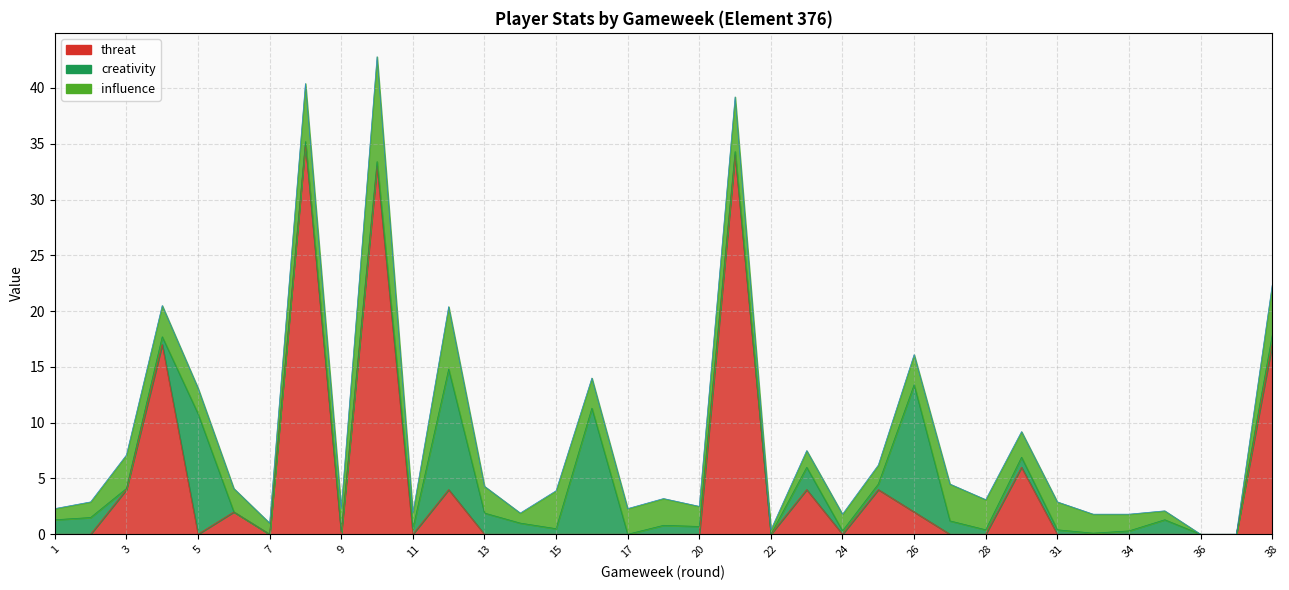

What is the value of the influence point at the 8th from the left?

5.2